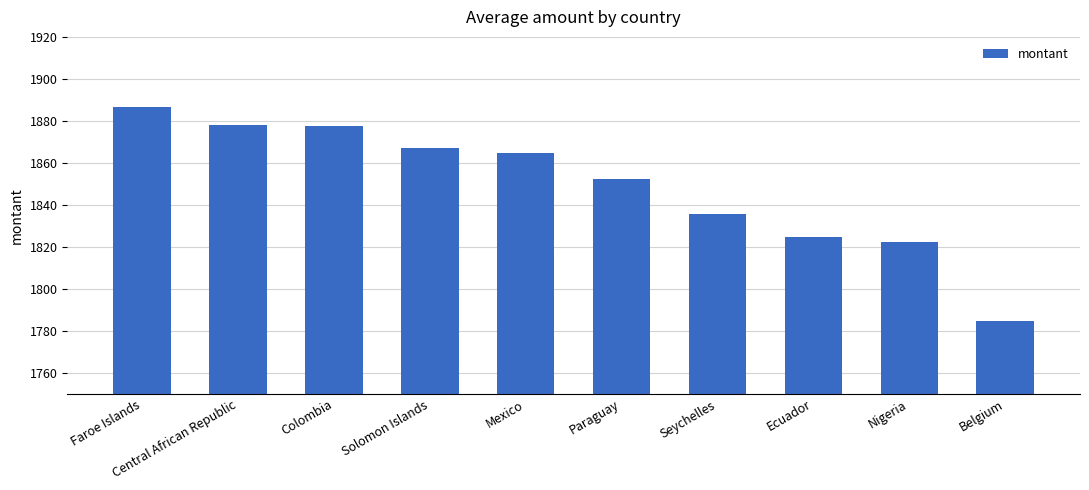

Approximately how many times larger is the value at Mexico compared to Nigeria?

1.0